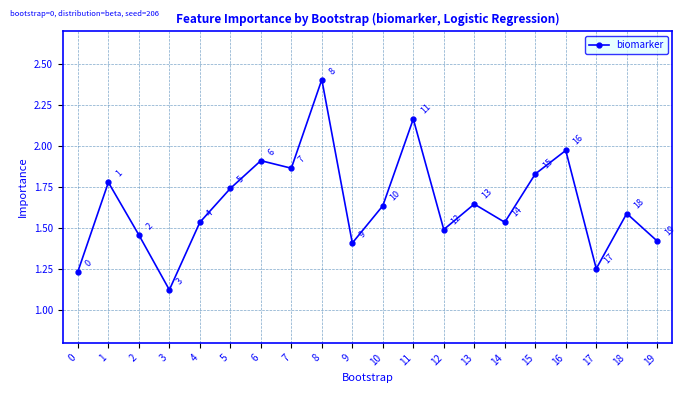

True or false: the data shows 1.8 at 0.

False